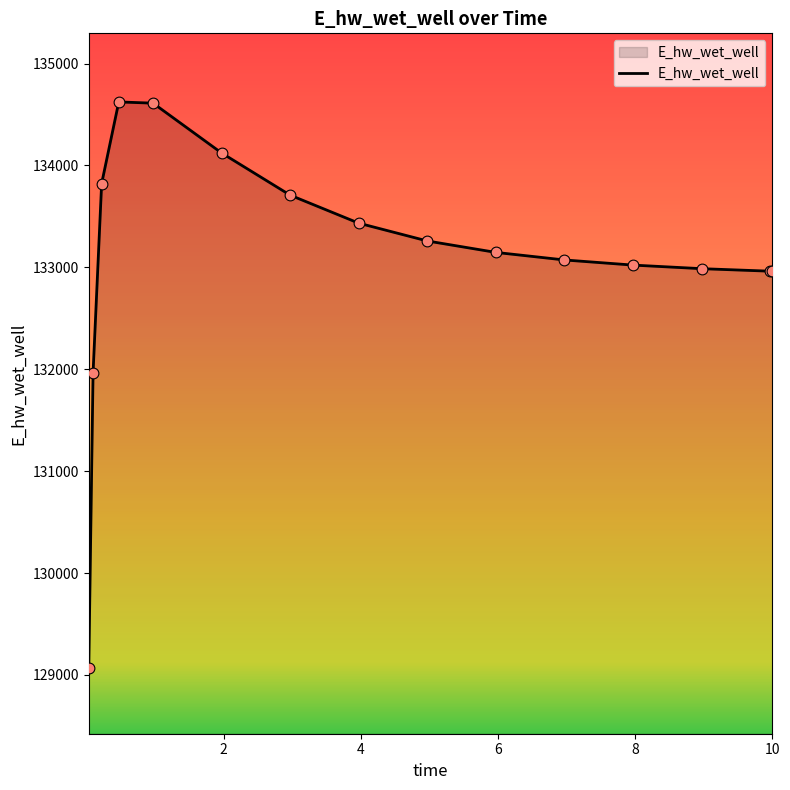

What is the difference between the maximum and minimum values?

5555.1